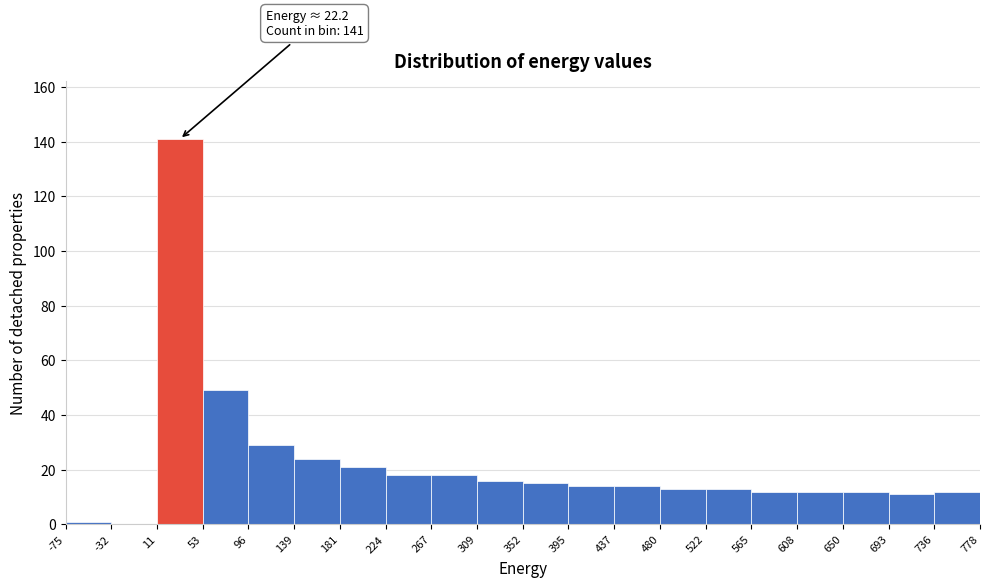

Which range on the x-axis has the tallest bar?

11 to 53